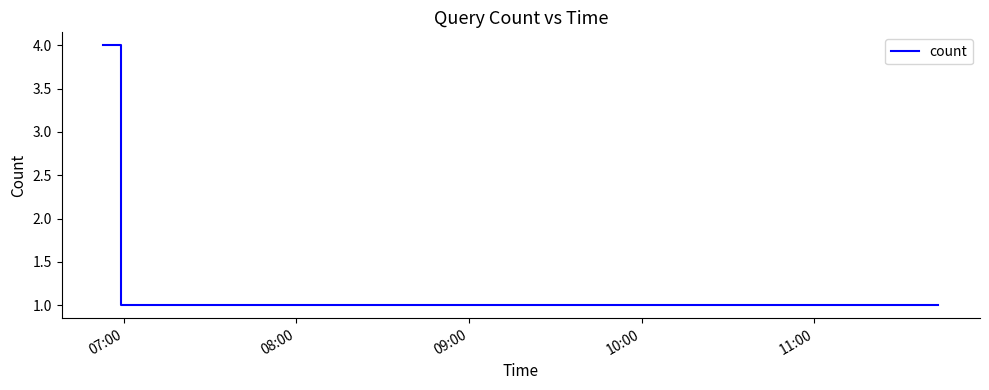

What is the maximum value shown in the chart?

4